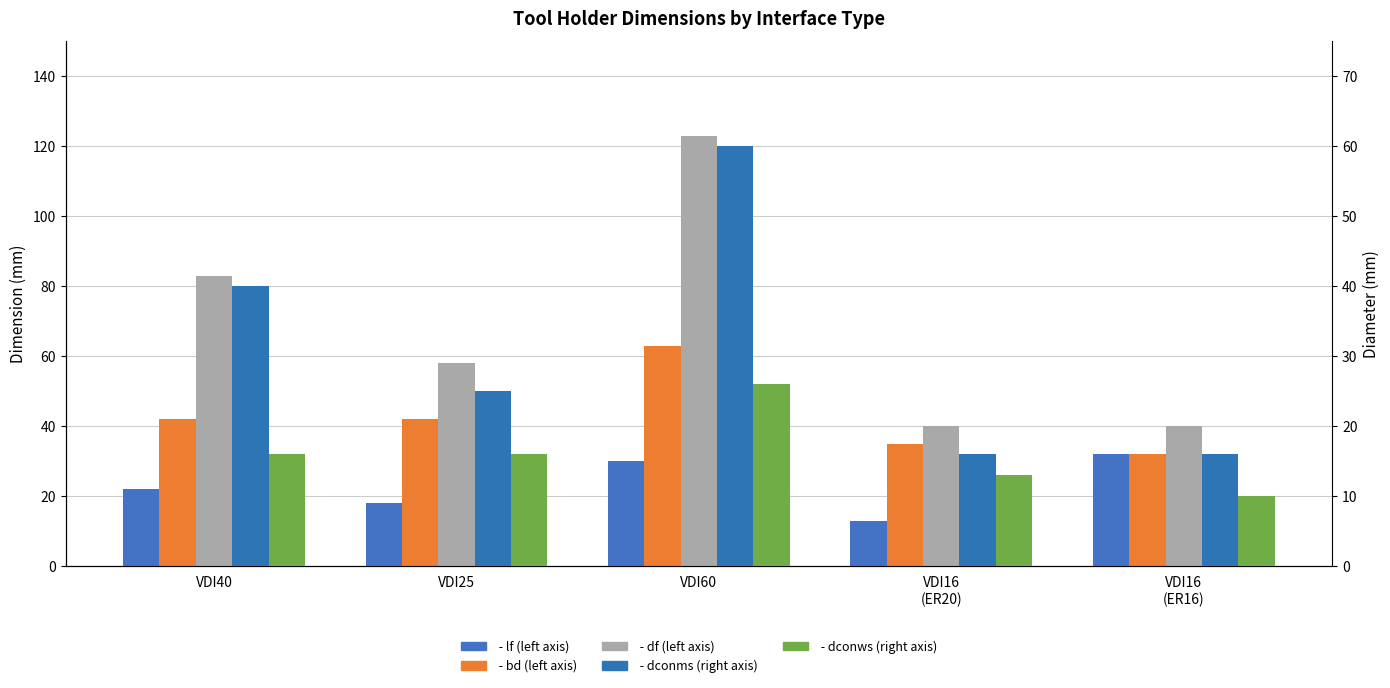

Which series has the widest spread of values?

df